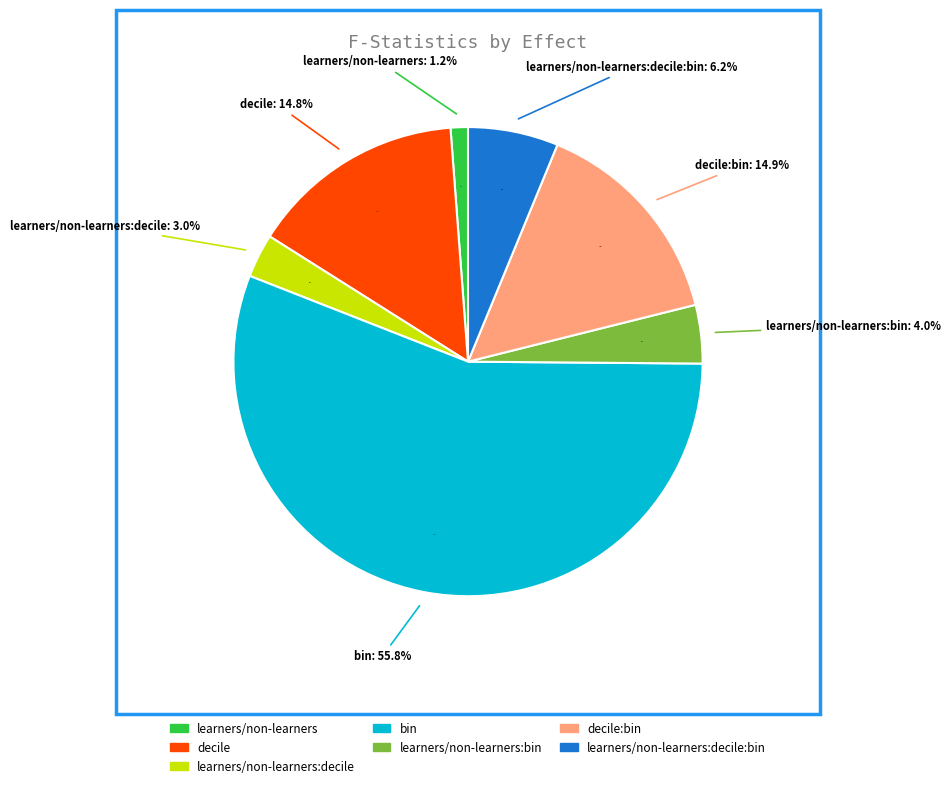

How much of the chart is everything except bin?

44.2%